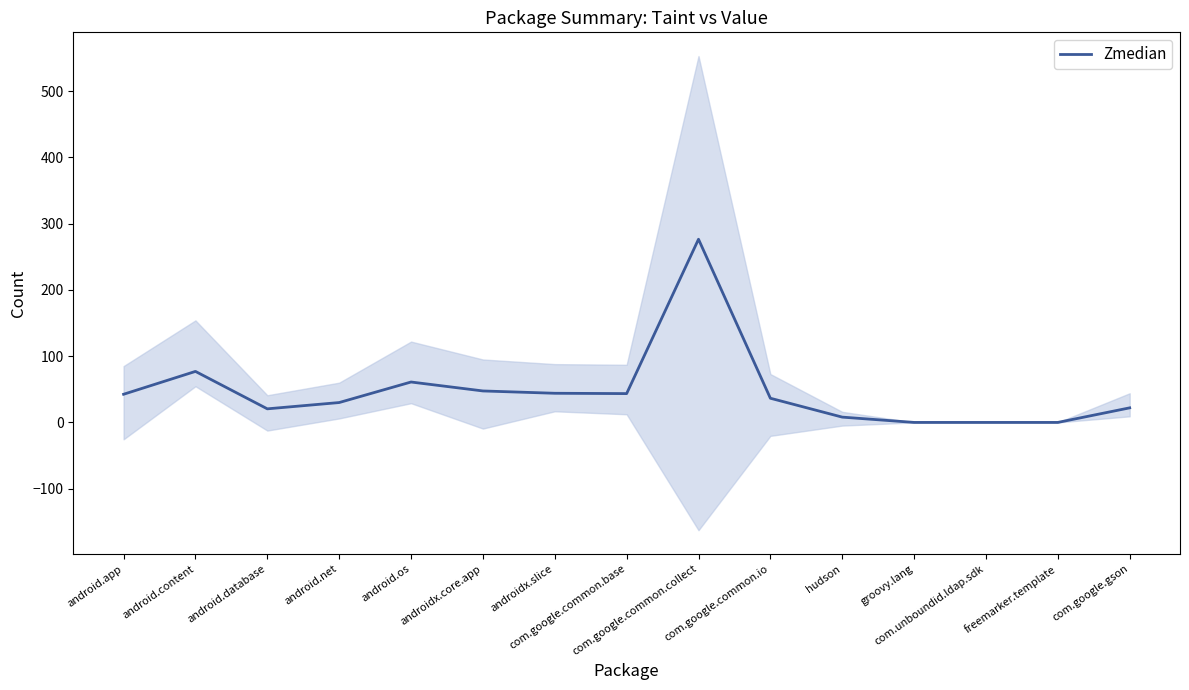

True or false: there are more than 2 points higher than both neighbors.

True